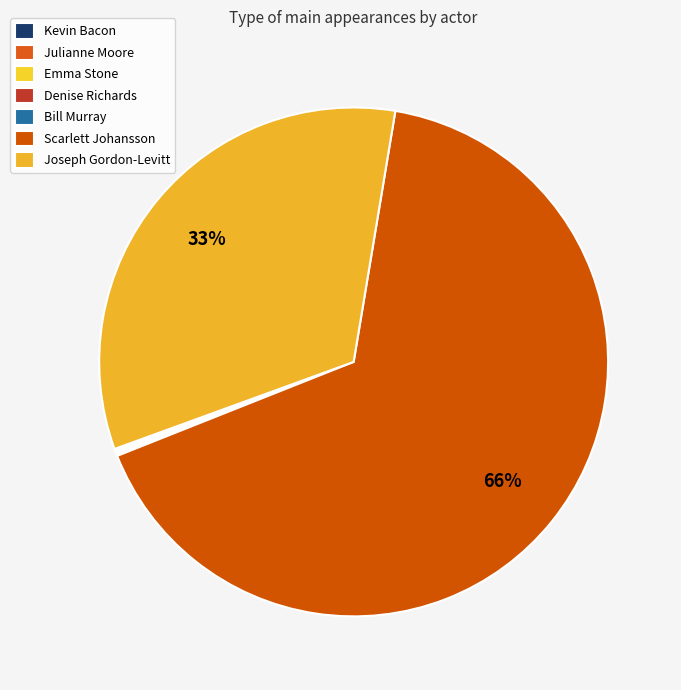

Which slice is the smallest?

Kevin Bacon